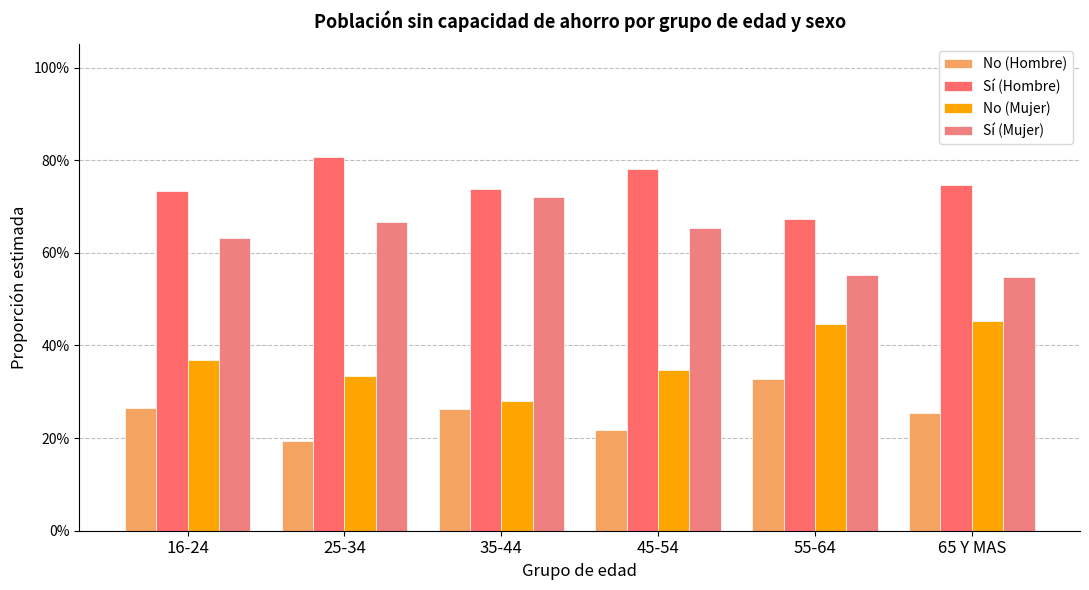

Which series has the largest total across all categories?

Sí (Hombre)